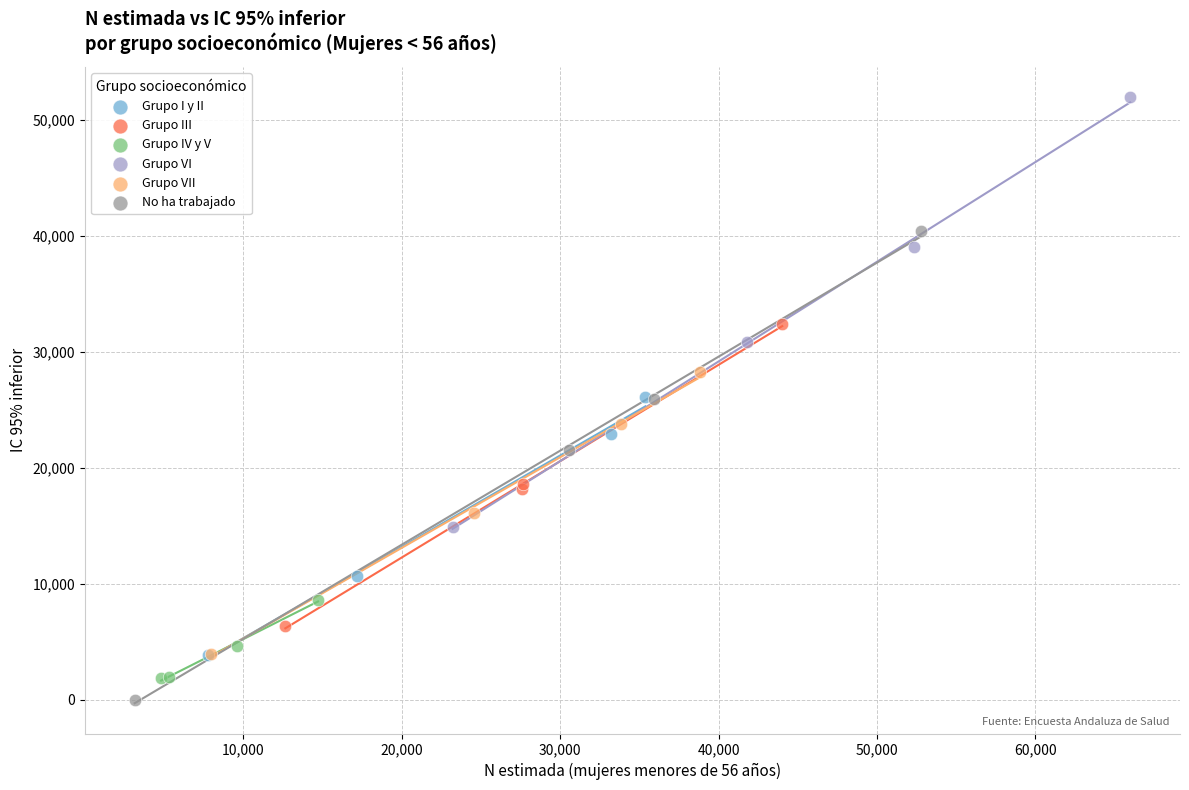

Which series has the widest spread of Y values?

No ha trabajado